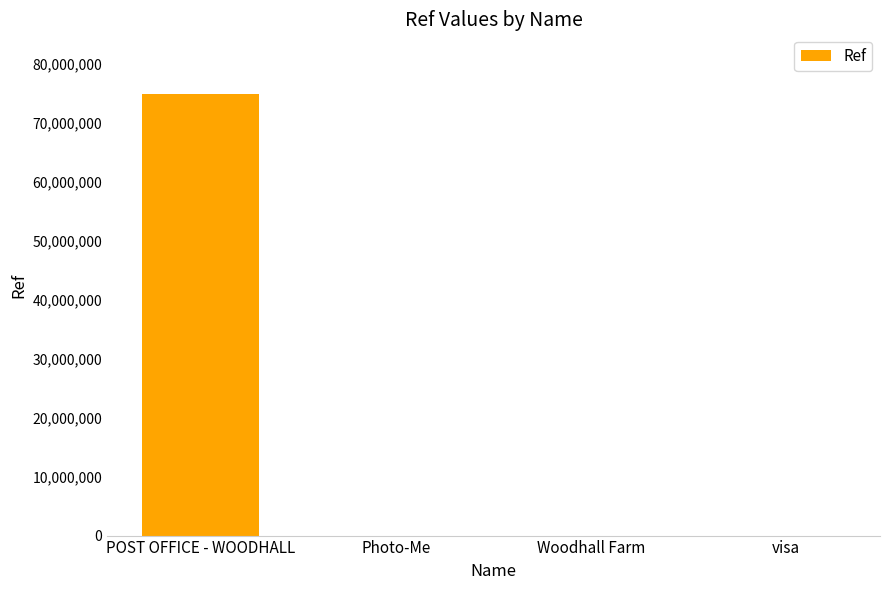

Which has a higher value, Photo-Me or POST OFFICE - WOODHALL?

POST OFFICE - WOODHALL